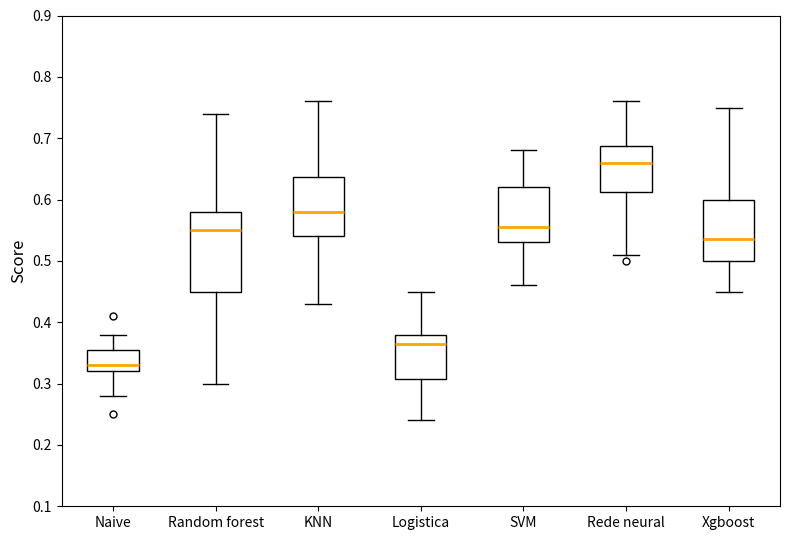

Reading left to right, transcribe this box plot: for each box, give where its median line is, the range the box spans, and where its two whiskers end, as read against the y-axis. The values are not printed on the chart, so give them approximately, as read against the axis.

Naive: median 0.33, box 0.32 to 0.36, whiskers 0.28 to 0.38
Random forest: median 0.55, box 0.45 to 0.58, whiskers 0.30 to 0.74
KNN: median 0.58, box 0.54 to 0.64, whiskers 0.43 to 0.76
Logistica: median 0.37, box 0.31 to 0.38, whiskers 0.24 to 0.45
SVM: median 0.56, box 0.53 to 0.62, whiskers 0.46 to 0.68
Rede neural: median 0.66, box 0.61 to 0.69, whiskers 0.51 to 0.76
Xgboost: median 0.54, box 0.50 to 0.60, whiskers 0.45 to 0.75